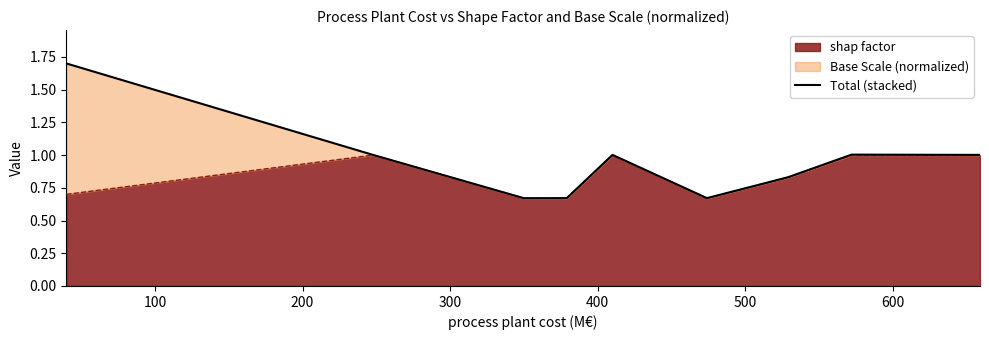

Reading left to right, what are all the values shown in this chart?

1.7	1.0	0.7	0.7	1.0	0.7	0.8	1.0	1.0